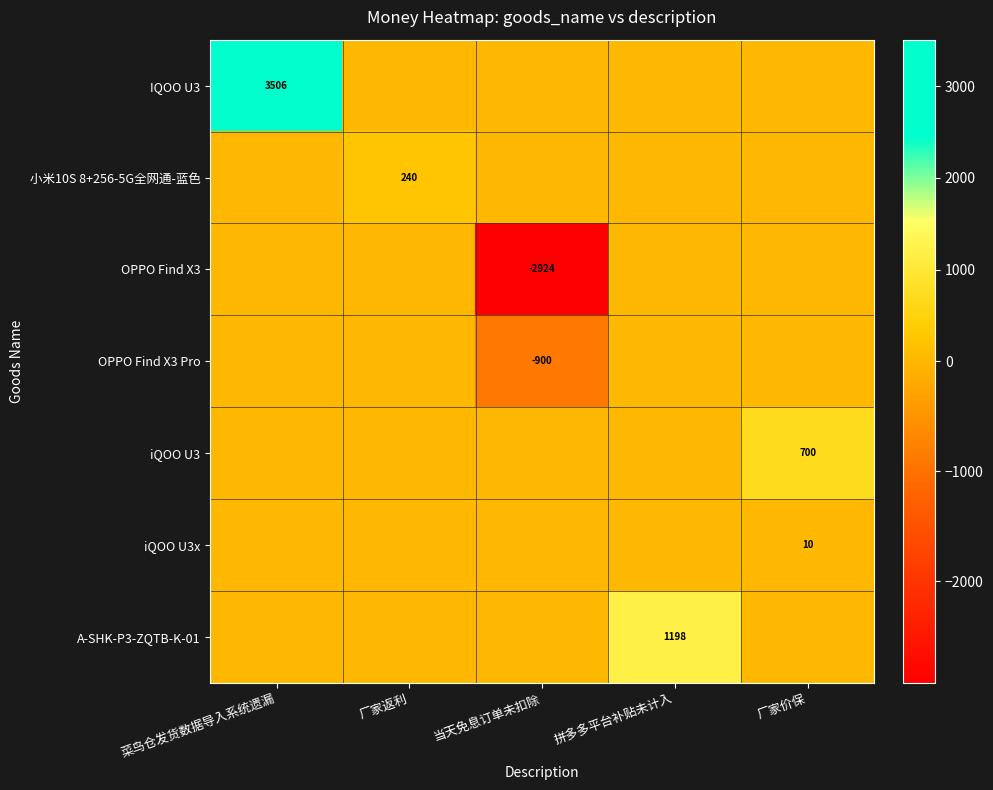

The IQOO U3 series shows 1987 at 菜鸟仓发货数据导入系统遗漏. True or false?

False